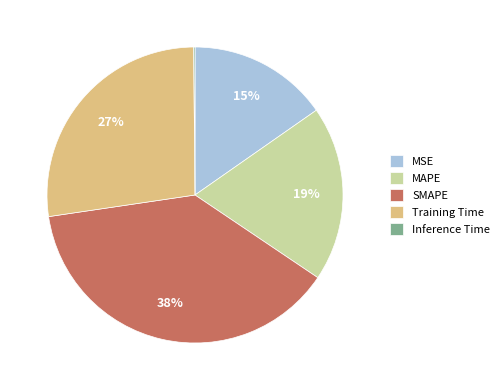

Is the sum of Training Time and SMAPE greater than half?

Yes